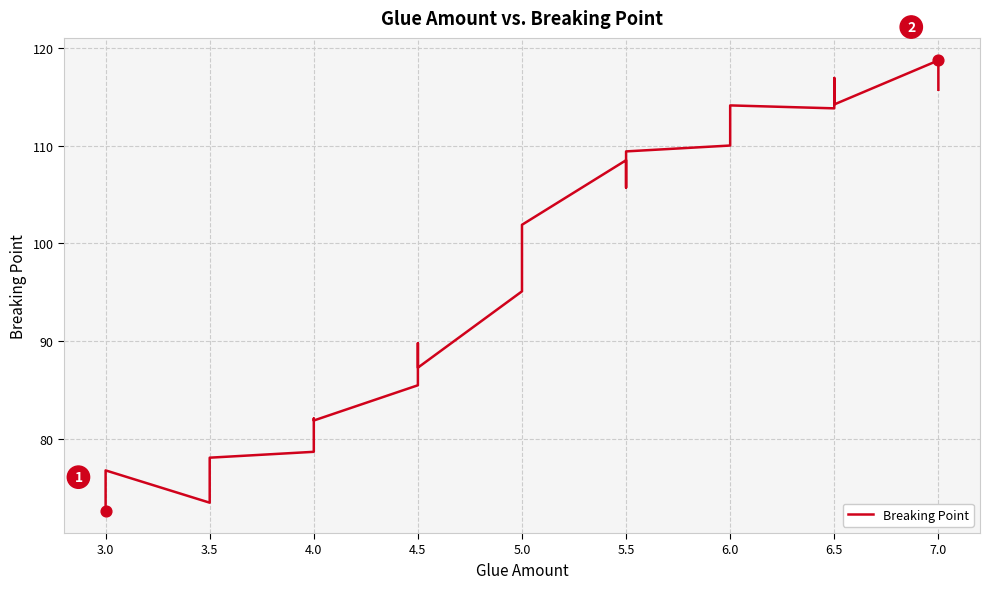

What is the ratio of the value at 5.5 to the value at 5.0?

1.1